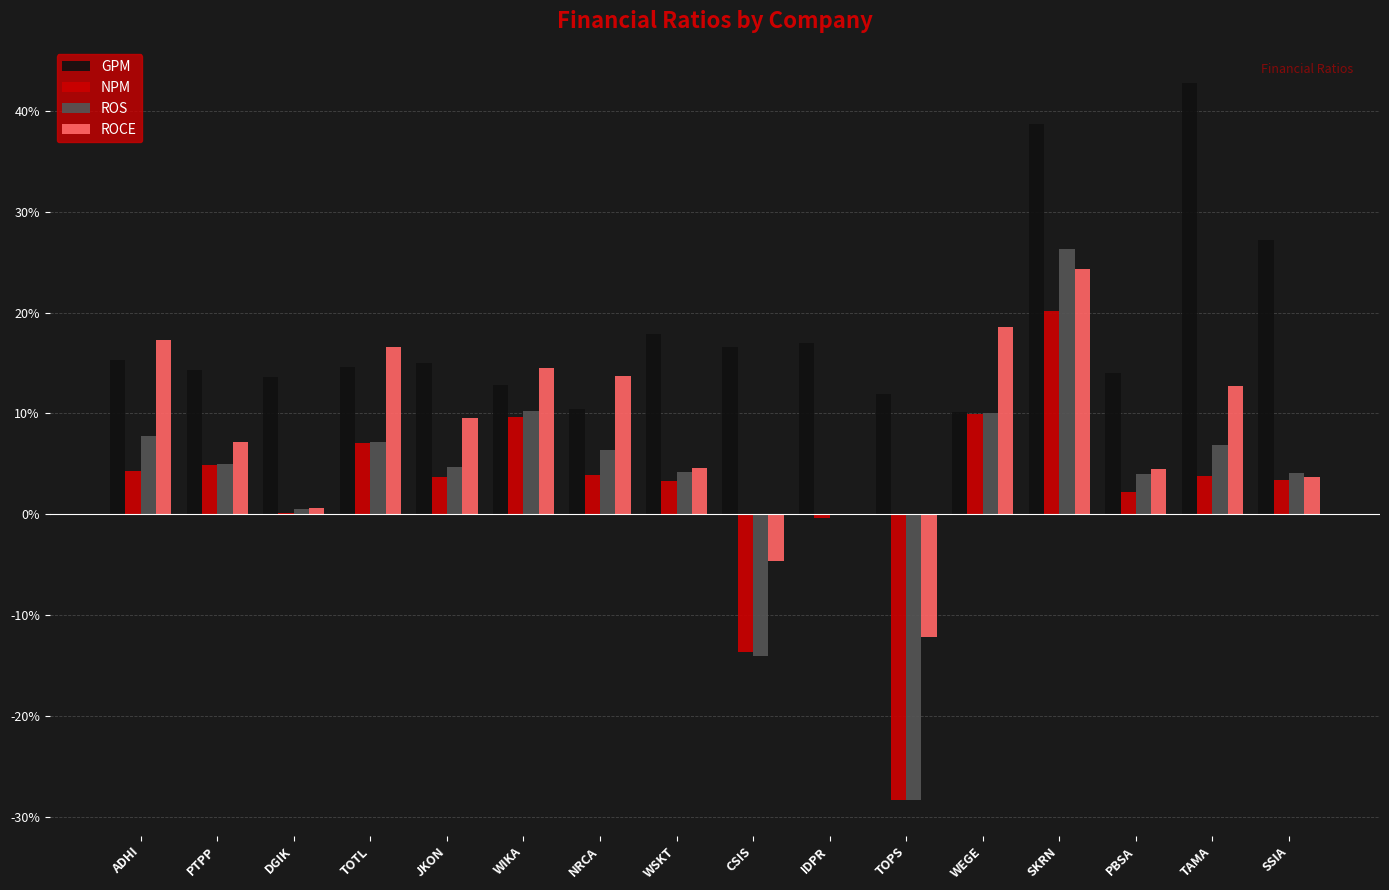

Are the bars grouped side by side (vs. stacked)?

Yes